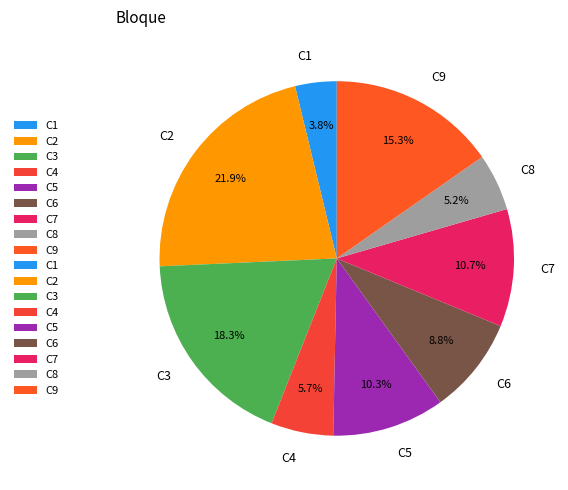

What percentage do C5 and C7 together represent?

21.0%